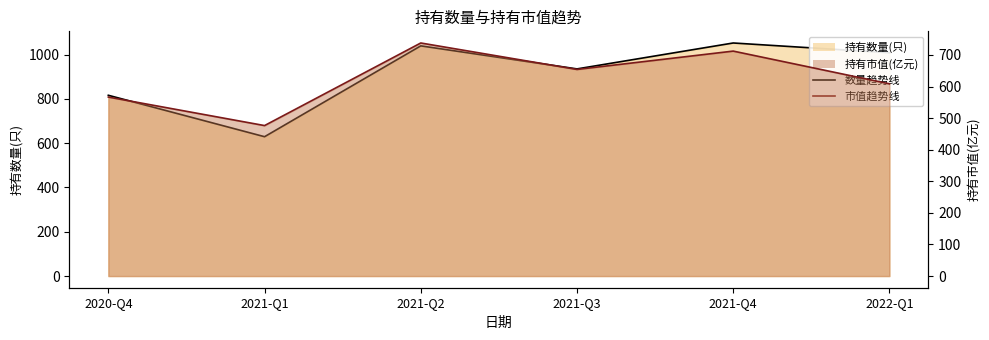

Which category has the lowest value across all series?

2021-Q1